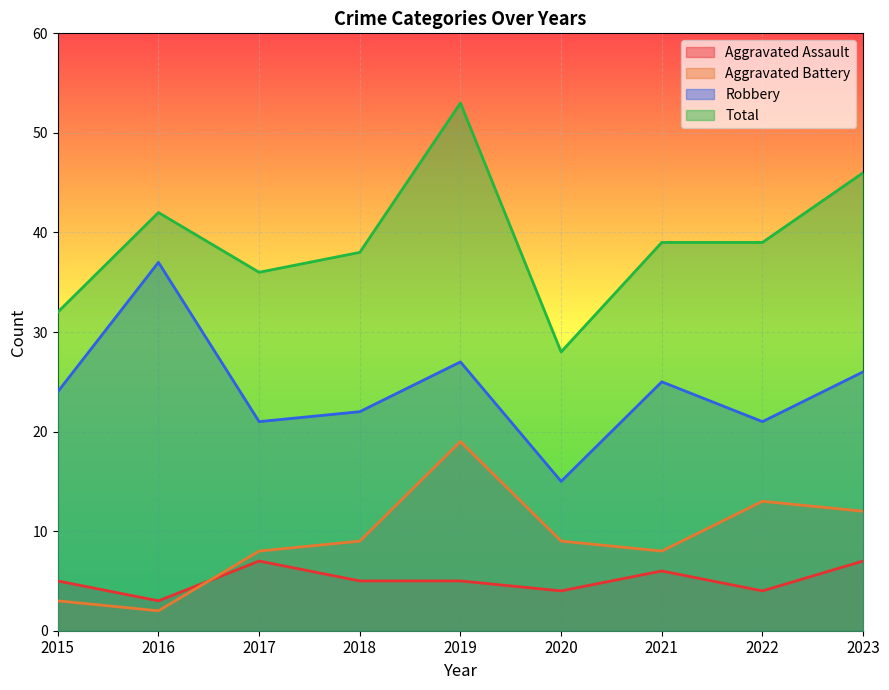

Which series has the widest spread of values?

Total